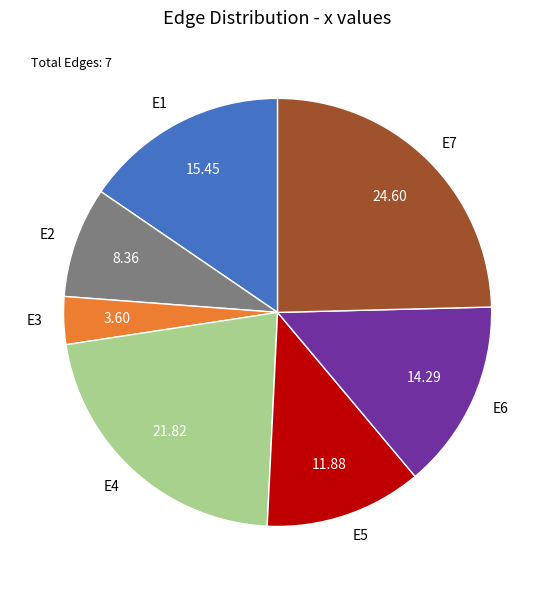

What is the largest slice in the pie chart?

E7